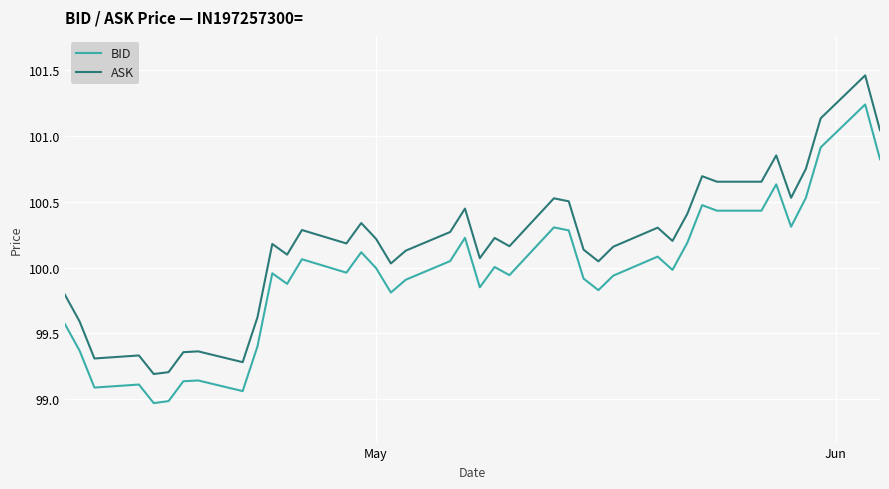

True or false: BID has more than 0 interior local peaks.

True